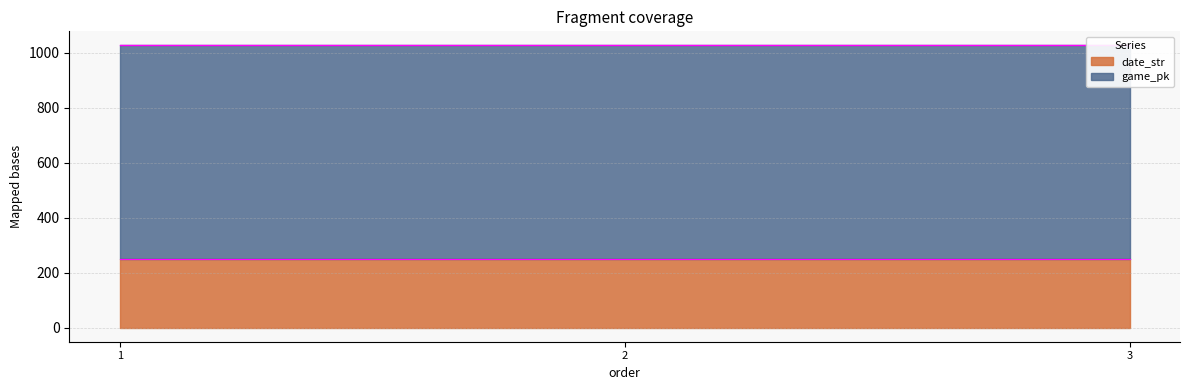

What is the value of the date_str point at the 1st from the left?

250.9